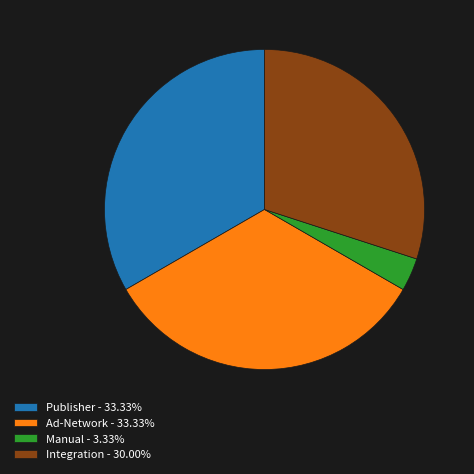

Is the sum of Integration - 30.00% and Manual - 3.33% greater than half?

No